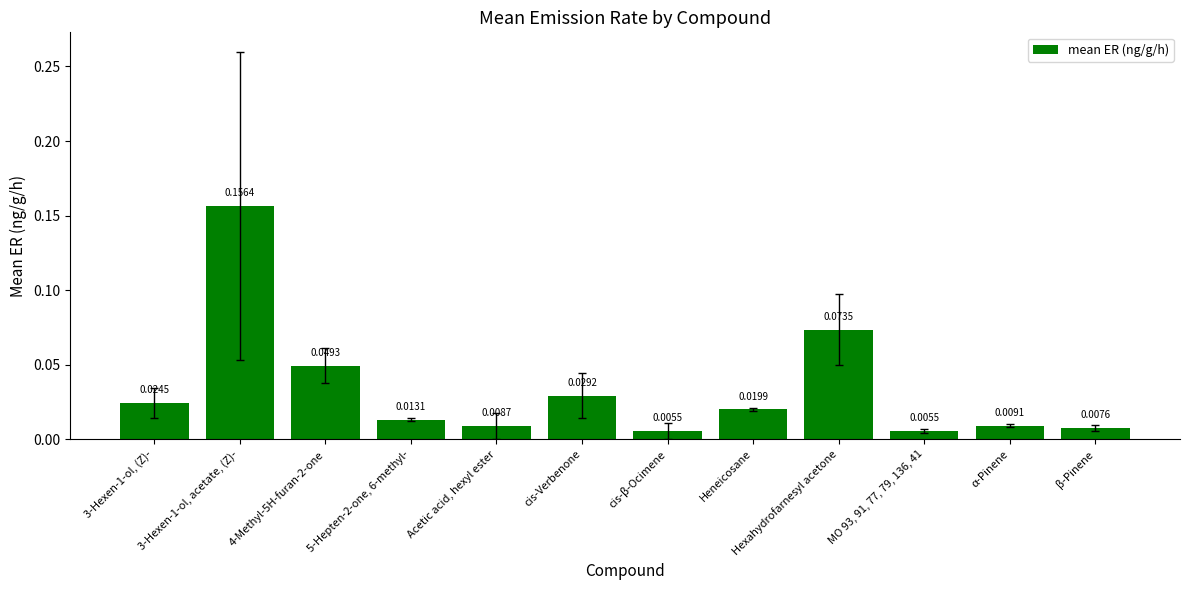

Does the chart contain stacked bars?

No